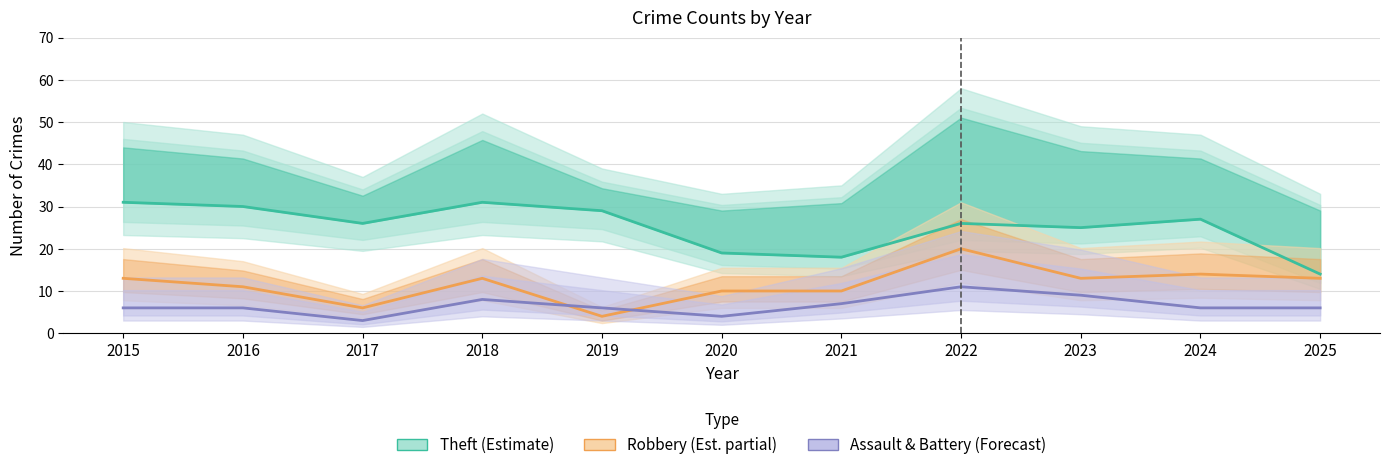

List the series in order of their overall mean, lowest first.

Assault & Battery (Forecast), Robbery (Partial Estimate), Theft (Estimate)